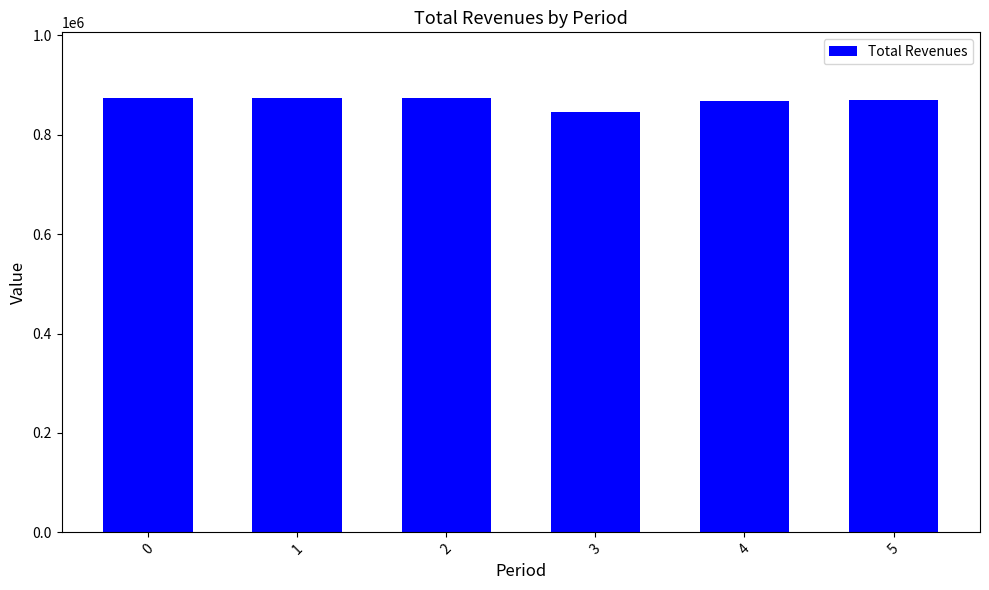

What is the minimum value shown in the chart?

846161.1